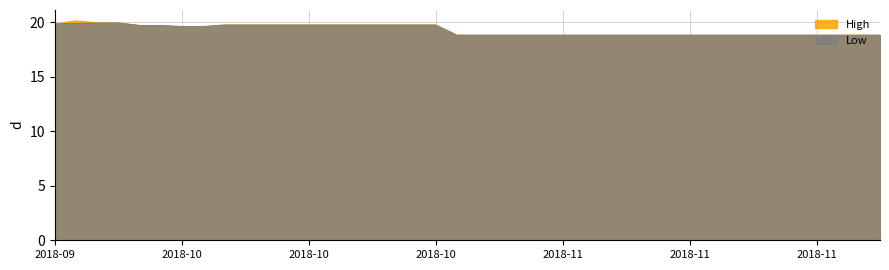

List the series in order of their peak value, lowest first.

Low, High